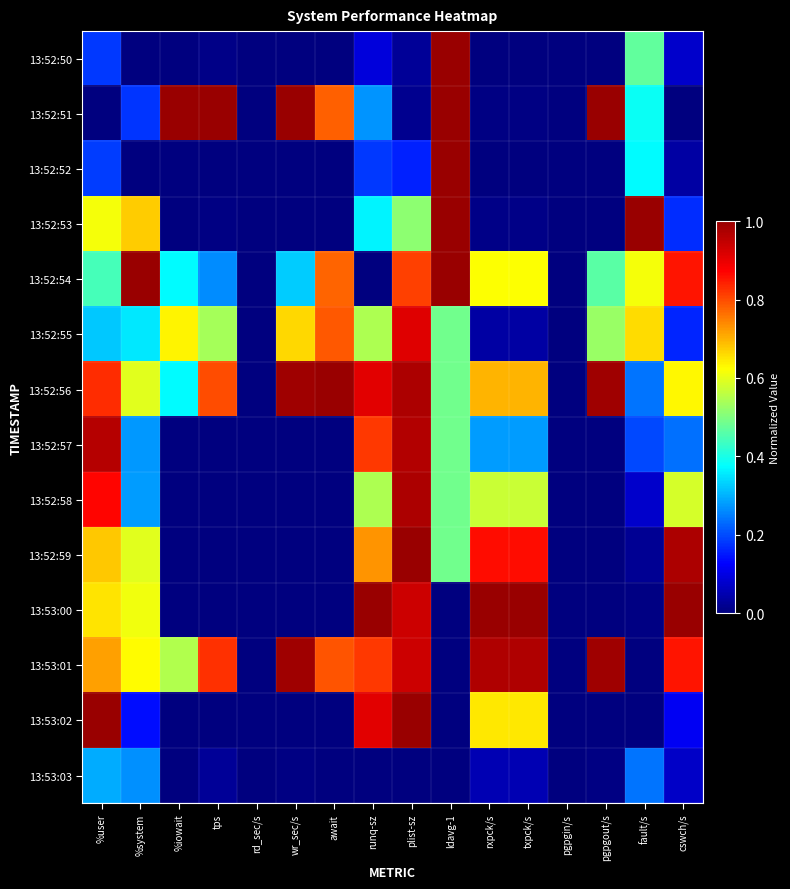

Reading left to right, extract all data points from this chart.

13:52:50: %user=0.2	%system=0.0	%iowait=0.0	tps=0.0	rd_sec/s=0.0	wr_sec/s=0.0	await=0.0	runq-sz=0.1	plist-sz=0.0	ldavg-1=1.0	rxpck/s=0.0	txpck/s=0.0	pgpgin/s=0.0	pgpgout/s=0.0	fault/s=0.5	cswch/s=0.1
13:52:51: %user=0.0	%system=0.2	%iowait=1.0	tps=1.0	rd_sec/s=0.0	wr_sec/s=1.0	await=0.8	runq-sz=0.3	plist-sz=0.0	ldavg-1=1.0	rxpck/s=0.0	txpck/s=0.0	pgpgin/s=0.0	pgpgout/s=1.0	fault/s=0.4	cswch/s=0.0
13:52:52: %user=0.2	%system=0.0	%iowait=0.0	tps=0.0	rd_sec/s=0.0	wr_sec/s=0.0	await=0.0	runq-sz=0.2	plist-sz=0.2	ldavg-1=1.0	rxpck/s=0.0	txpck/s=0.0	pgpgin/s=0.0	pgpgout/s=0.0	fault/s=0.4	cswch/s=0.0
13:52:53: %user=0.6	%system=0.7	%iowait=0.0	tps=0.0	rd_sec/s=0.0	wr_sec/s=0.0	await=0.0	runq-sz=0.4	plist-sz=0.5	ldavg-1=1.0	rxpck/s=0.0	txpck/s=0.0	pgpgin/s=0.0	pgpgout/s=0.0	fault/s=1.0	cswch/s=0.2
13:52:54: %user=0.4	%system=1.0	%iowait=0.4	tps=0.3	rd_sec/s=0.0	wr_sec/s=0.3	await=0.8	runq-sz=0.0	plist-sz=0.8	ldavg-1=1.0	rxpck/s=0.6	txpck/s=0.6	pgpgin/s=0.0	pgpgout/s=0.5	fault/s=0.6	cswch/s=0.9
13:52:55: %user=0.3	%system=0.4	%iowait=0.6	tps=0.5	rd_sec/s=0.0	wr_sec/s=0.7	await=0.8	runq-sz=0.5	plist-sz=0.9	ldavg-1=0.5	rxpck/s=0.0	txpck/s=0.0	pgpgin/s=0.0	pgpgout/s=0.5	fault/s=0.7	cswch/s=0.2
13:52:56: %user=0.8	%system=0.6	%iowait=0.4	tps=0.8	rd_sec/s=0.0	wr_sec/s=1.0	await=1.0	runq-sz=0.9	plist-sz=1.0	ldavg-1=0.5	rxpck/s=0.7	txpck/s=0.7	pgpgin/s=0.0	pgpgout/s=1.0	fault/s=0.2	cswch/s=0.6
13:52:57: %user=1.0	%system=0.3	%iowait=0.0	tps=0.0	rd_sec/s=0.0	wr_sec/s=0.0	await=0.0	runq-sz=0.8	plist-sz=1.0	ldavg-1=0.5	rxpck/s=0.3	txpck/s=0.3	pgpgin/s=0.0	pgpgout/s=0.0	fault/s=0.2	cswch/s=0.2
13:52:58: %user=0.9	%system=0.3	%iowait=0.0	tps=0.0	rd_sec/s=0.0	wr_sec/s=0.0	await=0.0	runq-sz=0.5	plist-sz=1.0	ldavg-1=0.5	rxpck/s=0.6	txpck/s=0.6	pgpgin/s=0.0	pgpgout/s=0.0	fault/s=0.1	cswch/s=0.6
13:52:59: %user=0.7	%system=0.6	%iowait=0.0	tps=0.0	rd_sec/s=0.0	wr_sec/s=0.0	await=0.0	runq-sz=0.7	plist-sz=1.0	ldavg-1=0.5	rxpck/s=0.9	txpck/s=0.9	pgpgin/s=0.0	pgpgout/s=0.0	fault/s=0.0	cswch/s=1.0
13:53:00: %user=0.7	%system=0.6	%iowait=0.0	tps=0.0	rd_sec/s=0.0	wr_sec/s=0.0	await=0.0	runq-sz=1.0	plist-sz=0.9	ldavg-1=0.0	rxpck/s=1.0	txpck/s=1.0	pgpgin/s=0.0	pgpgout/s=0.0	fault/s=0.0	cswch/s=1.0
13:53:01: %user=0.7	%system=0.6	%iowait=0.5	tps=0.8	rd_sec/s=0.0	wr_sec/s=1.0	await=0.8	runq-sz=0.8	plist-sz=0.9	ldavg-1=0.0	rxpck/s=1.0	txpck/s=1.0	pgpgin/s=0.0	pgpgout/s=1.0	fault/s=0.0	cswch/s=0.9
13:53:02: %user=1.0	%system=0.1	%iowait=0.0	tps=0.0	rd_sec/s=0.0	wr_sec/s=0.0	await=0.0	runq-sz=0.9	plist-sz=1.0	ldavg-1=0.0	rxpck/s=0.6	txpck/s=0.6	pgpgin/s=0.0	pgpgout/s=0.0	fault/s=0.0	cswch/s=0.1
13:53:03: %user=0.3	%system=0.3	%iowait=0.0	tps=0.0	rd_sec/s=0.0	wr_sec/s=0.0	await=0.0	runq-sz=0.0	plist-sz=0.0	ldavg-1=0.0	rxpck/s=0.1	txpck/s=0.1	pgpgin/s=0.0	pgpgout/s=0.0	fault/s=0.2	cswch/s=0.1